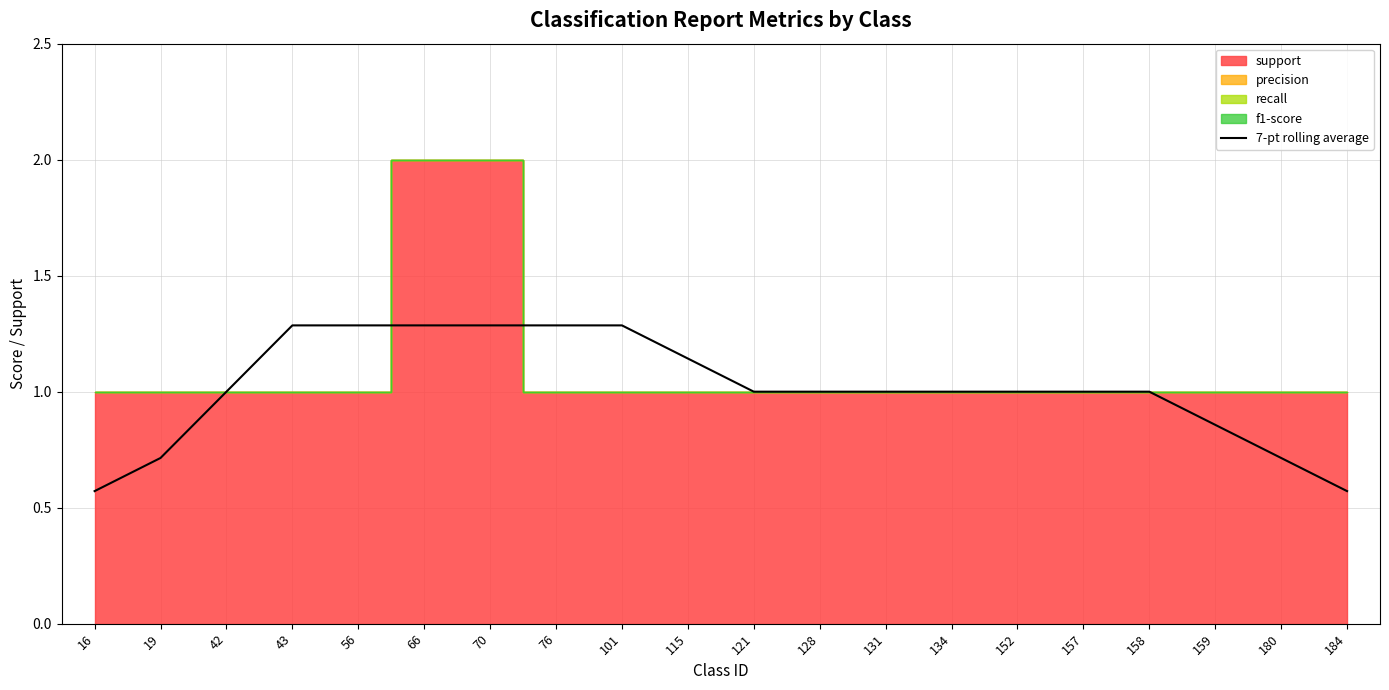

What is the value of the 12th point from the left?

1.0